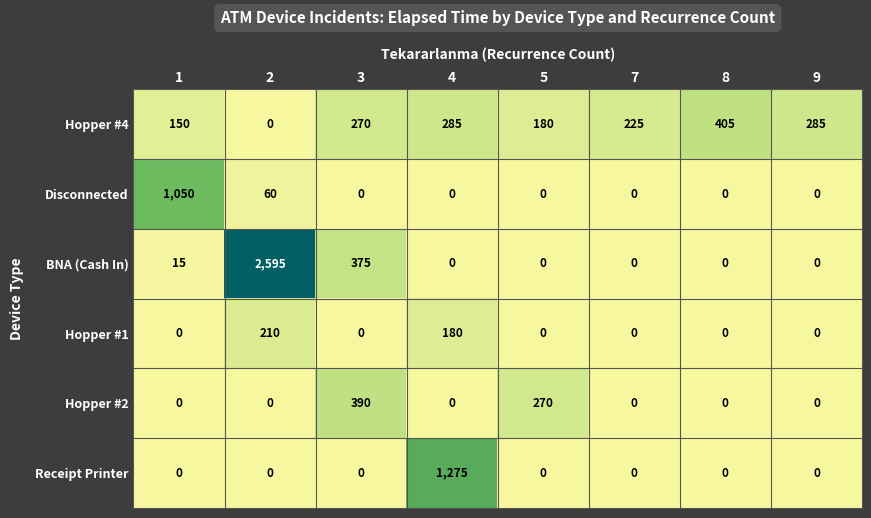

What is the spread (max minus min) of values at 2?

2595